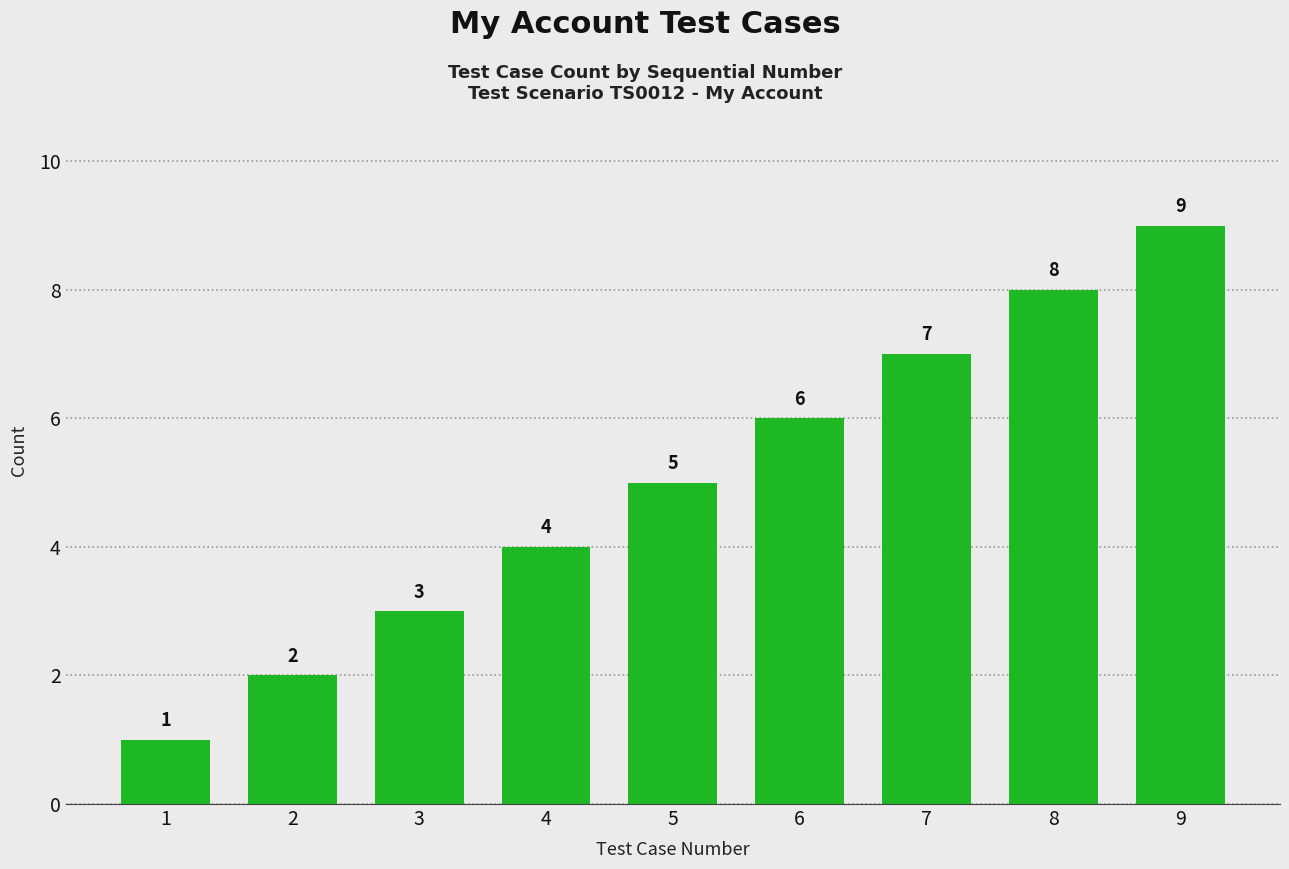

Count the number of categories in the chart.

9